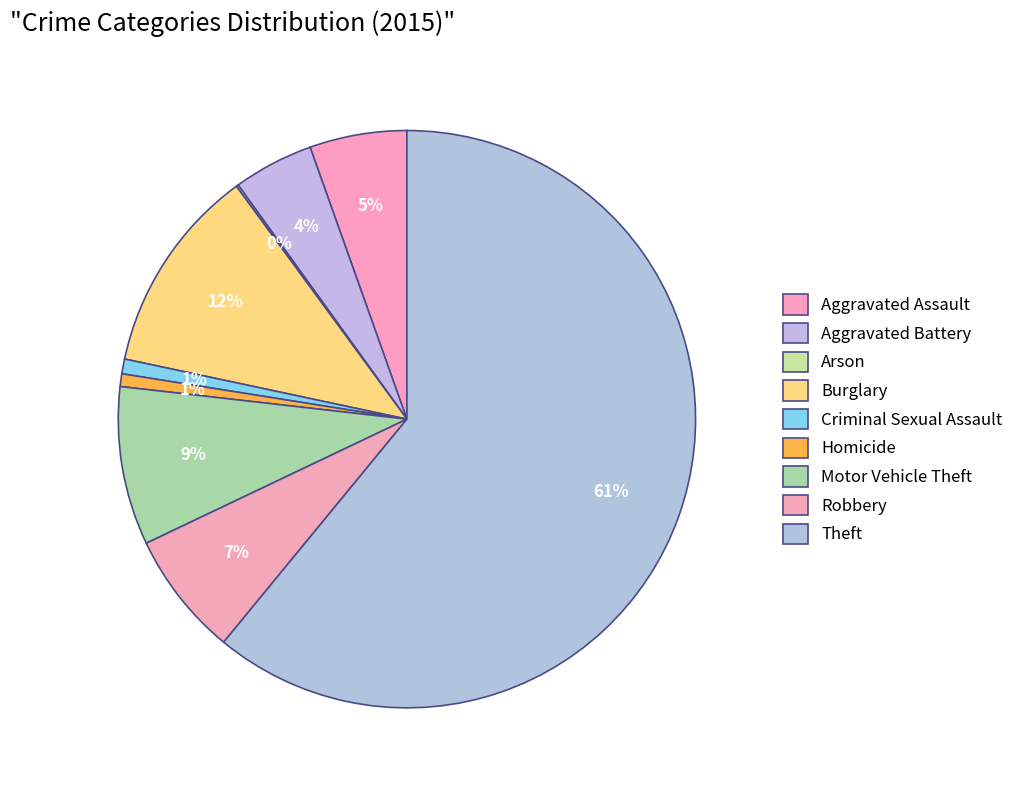

True or false: Arson accounts for 0% of the total.

True